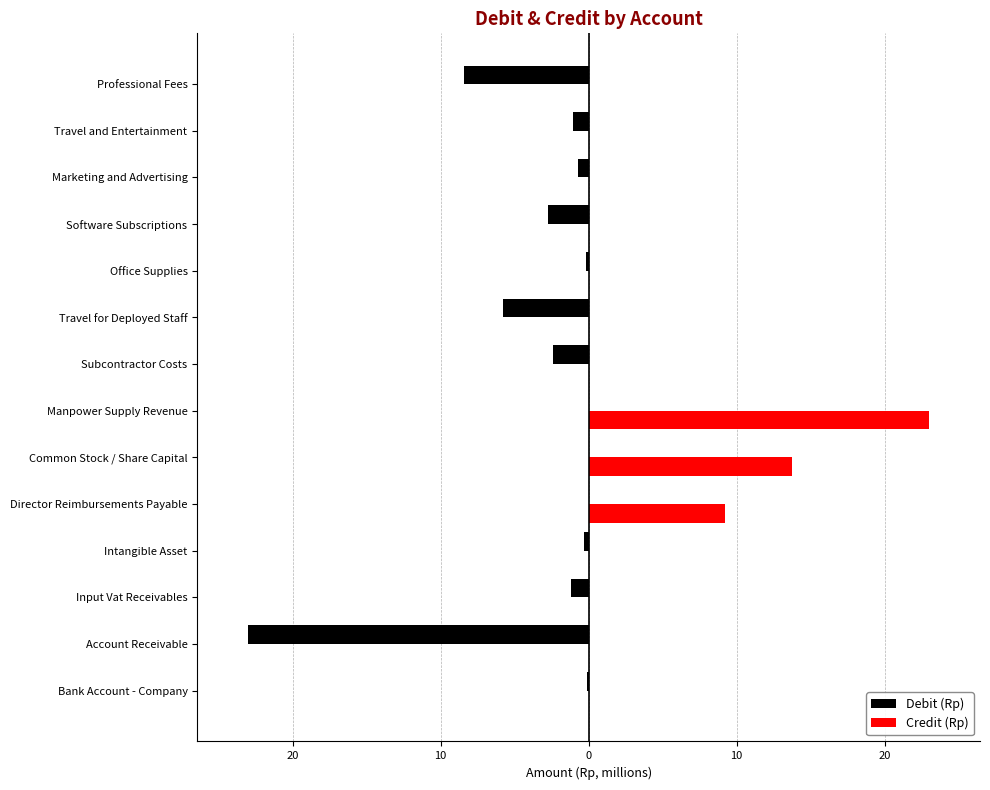

What are all the series names shown in the legend?

Debit (Rp), Credit (Rp)